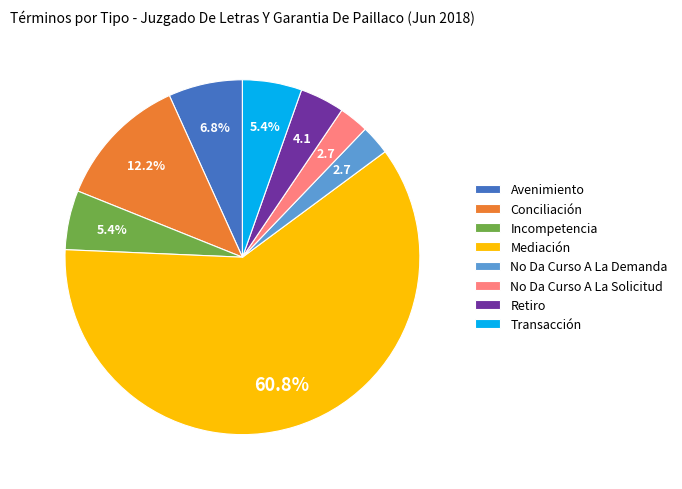

Which category has the biggest portion of the pie?

Mediación